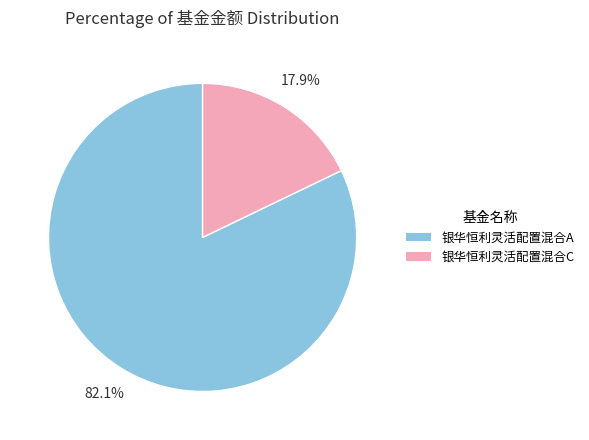

To the nearest percent, what is the average slice percentage?

50%